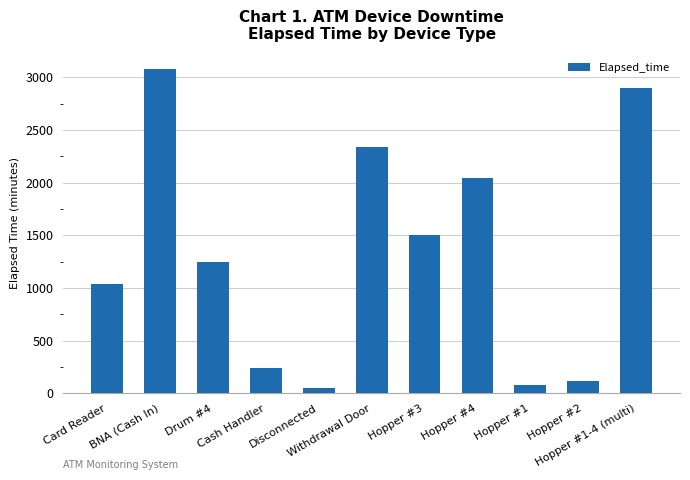

What is the sum of all values?

14610